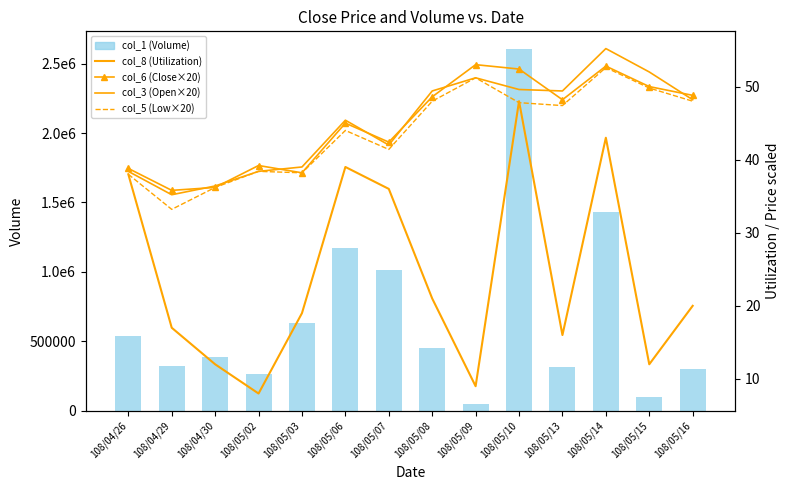

Does the chart contain stacked bars?

No